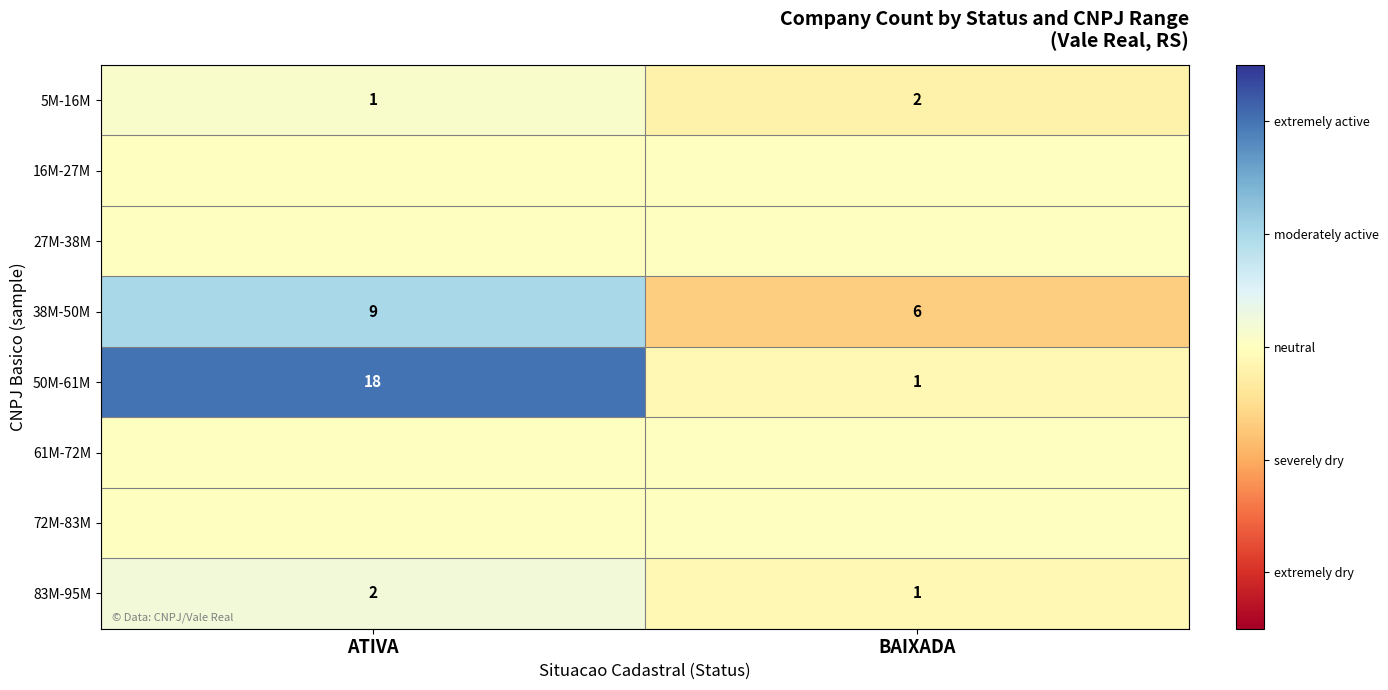

How many data points in 5M-16M are less than 2?

1